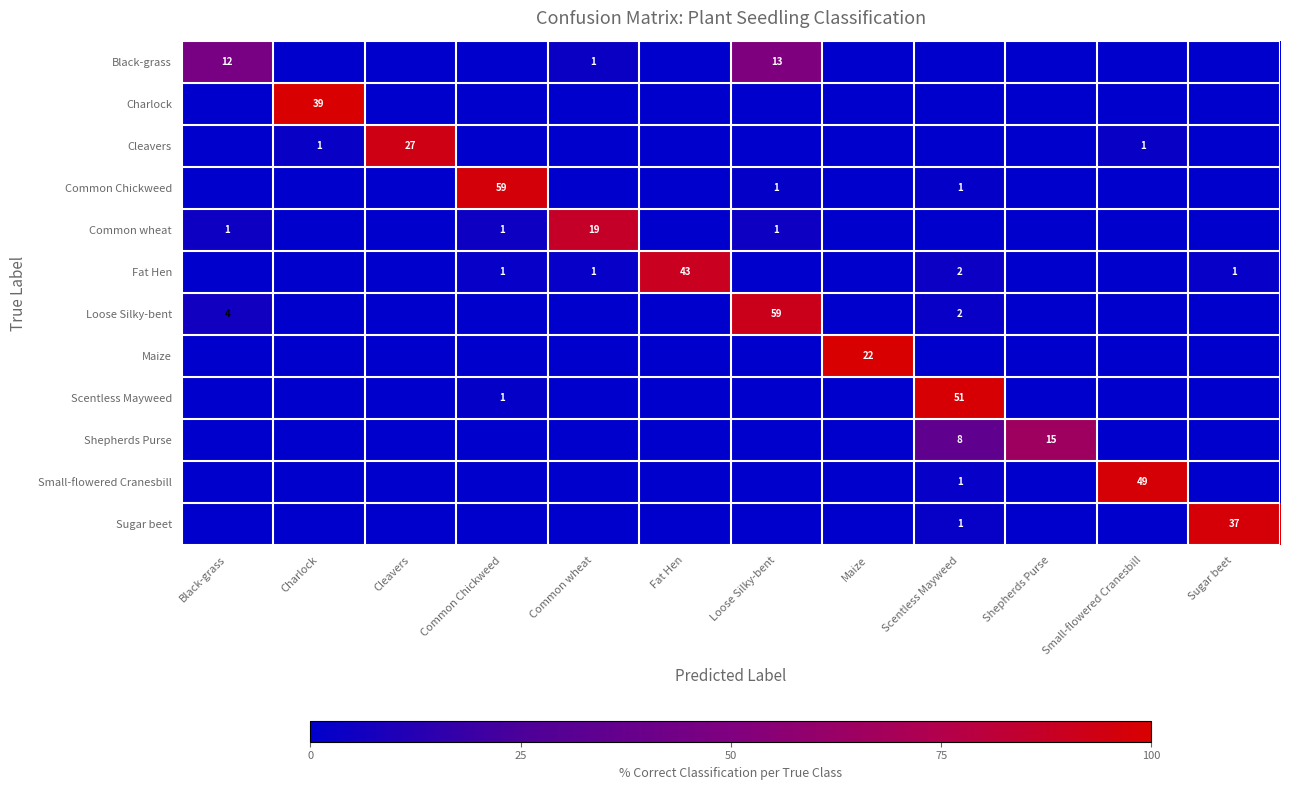

Count the number of categories in the chart.

12